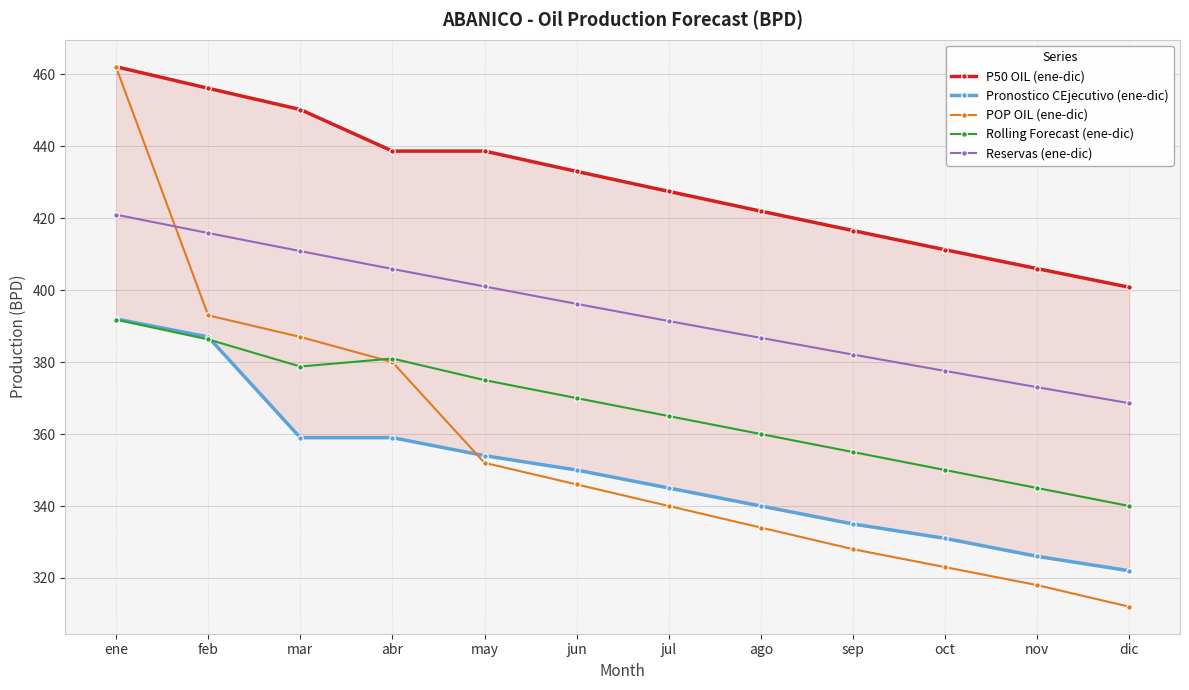

Is this an area chart (filled region under the line)?

No